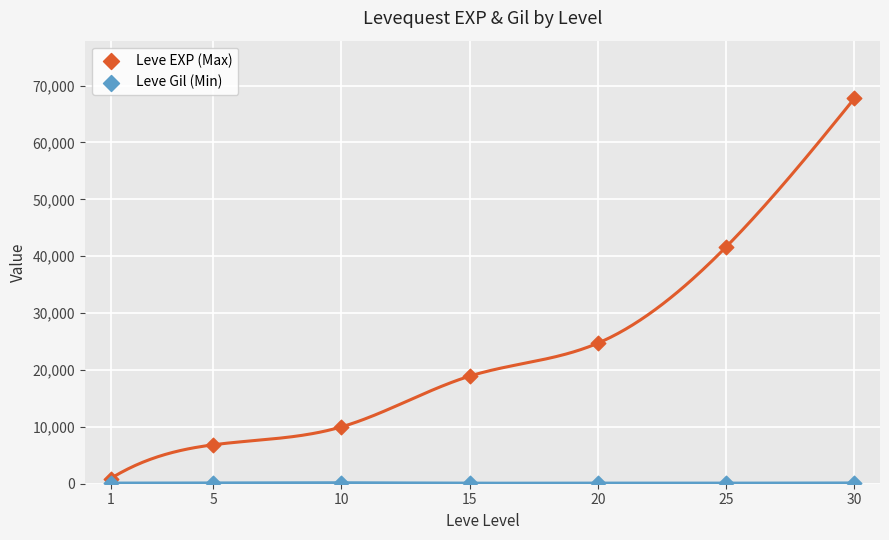

Which series has the widest spread of Y values?

Leve EXP (Max)